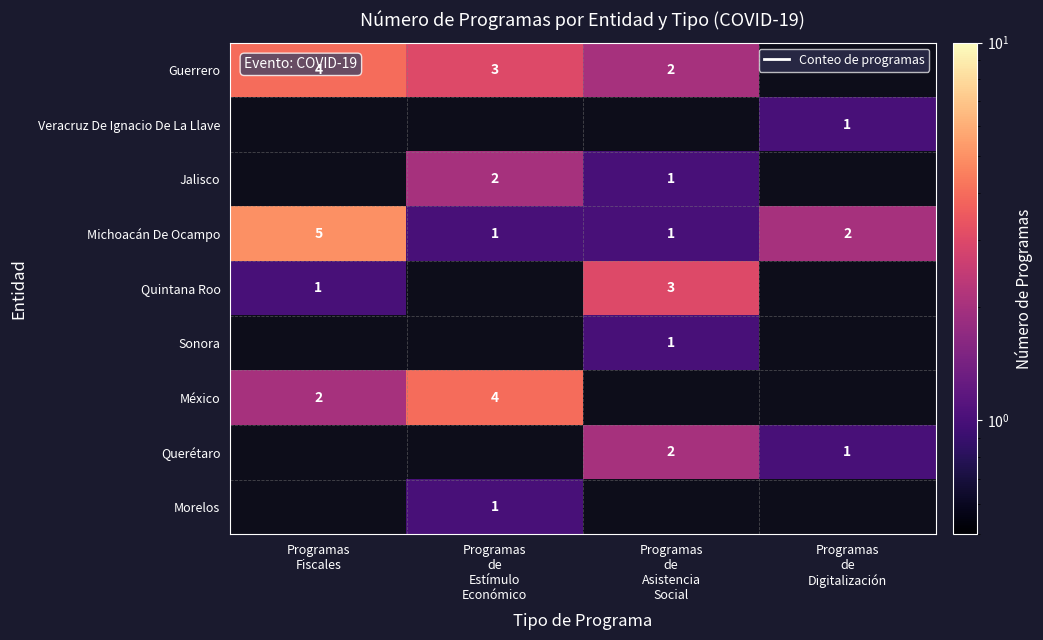

What is the sum of all Michoacán De Ocampo values?

9